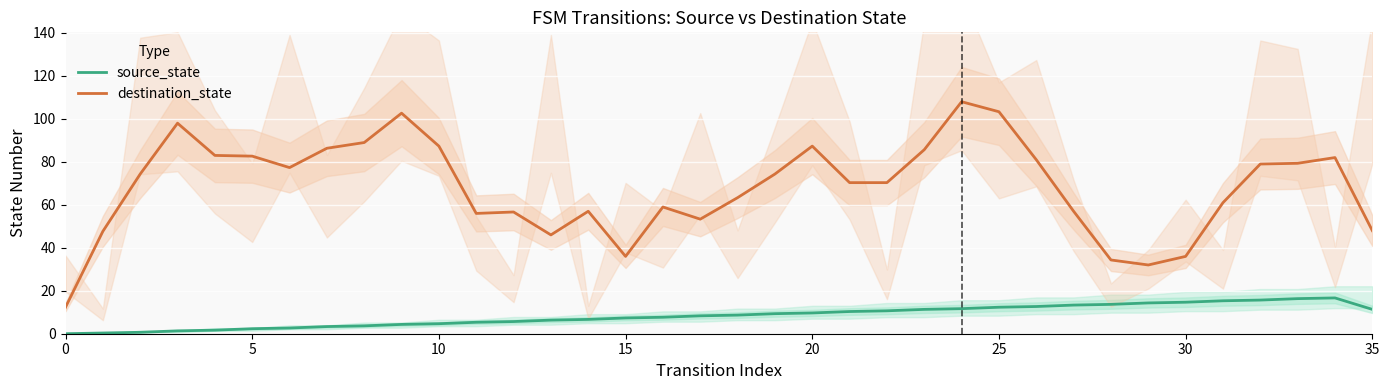

How many interior local peaks does the source_state series have?

1